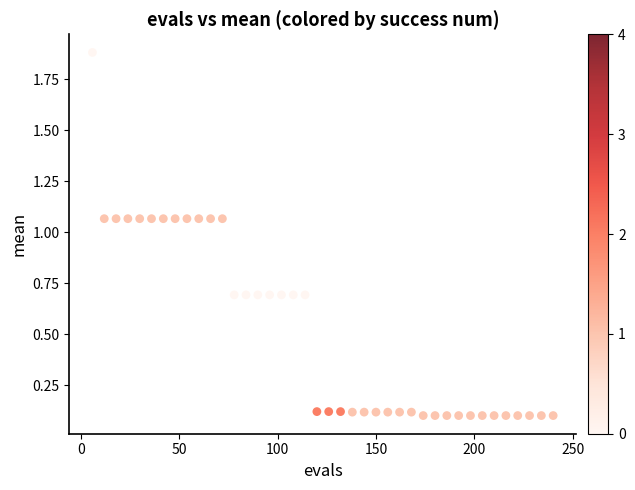

What is the range of Y values (max minus min)?

1.8